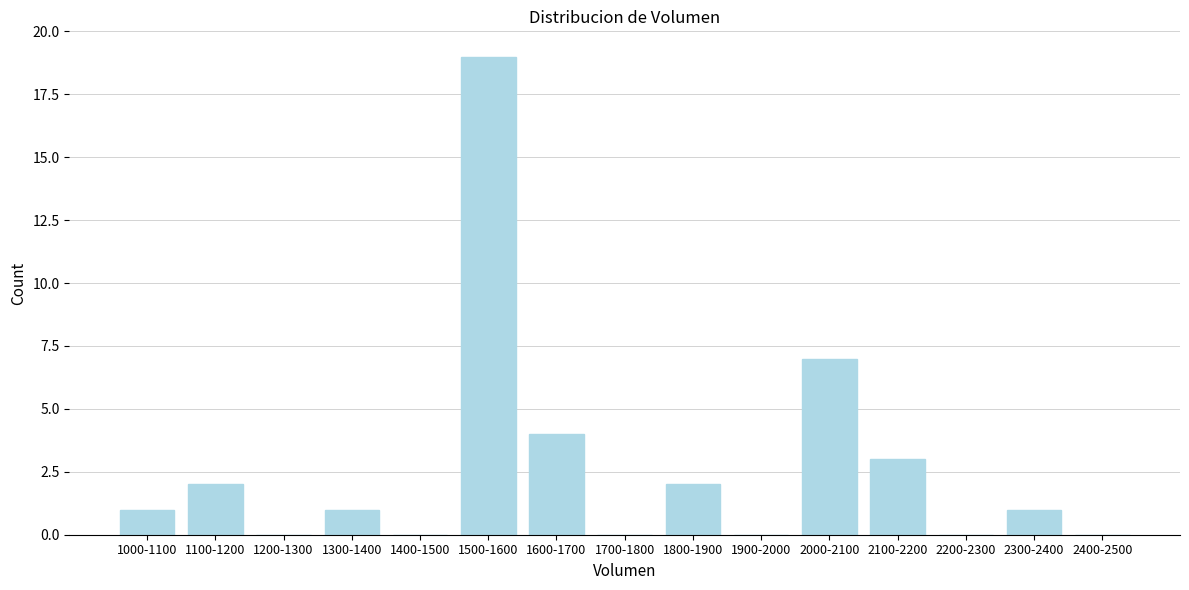

Reading left to right, extract all data points from this chart.

1000-1100=1	1100-1200=2	1200-1300=0	1300-1400=1	1400-1500=0	1500-1600=19	1600-1700=4	1700-1800=0	1800-1900=2	1900-2000=0	2000-2100=7	2100-2200=3	2200-2300=0	2300-2400=1	2400-2500=0